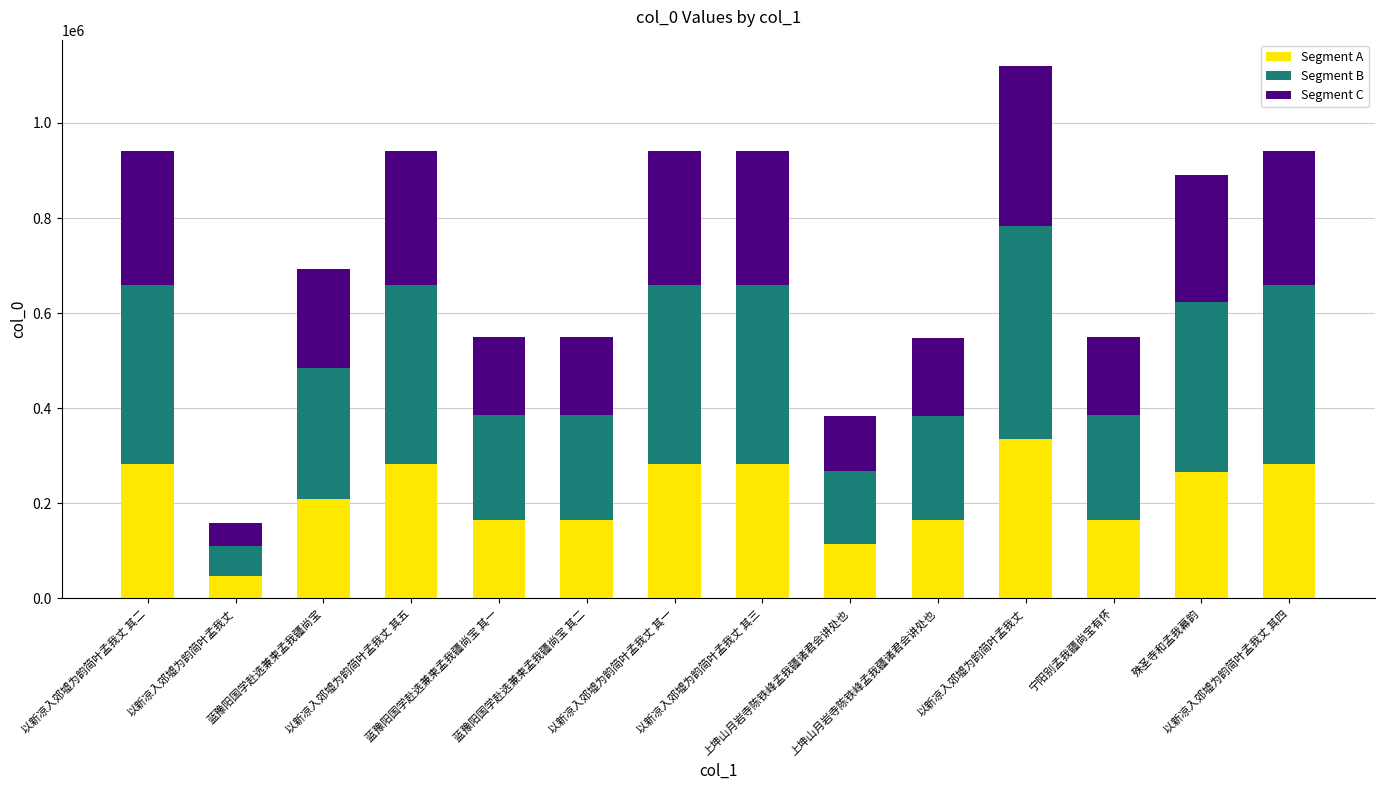

Does the chart contain stacked bars?

Yes